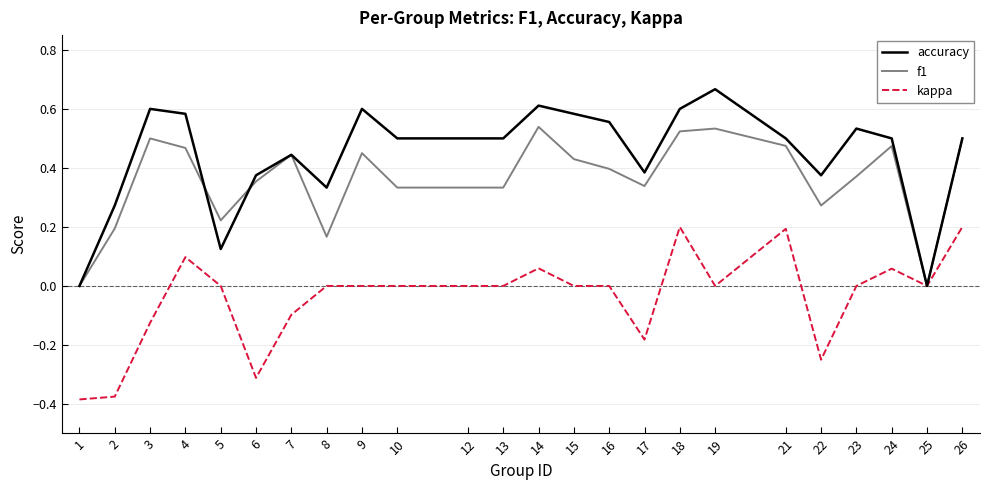

Rank the series by their maximum value, from highest to lowest.

accuracy, f1, kappa